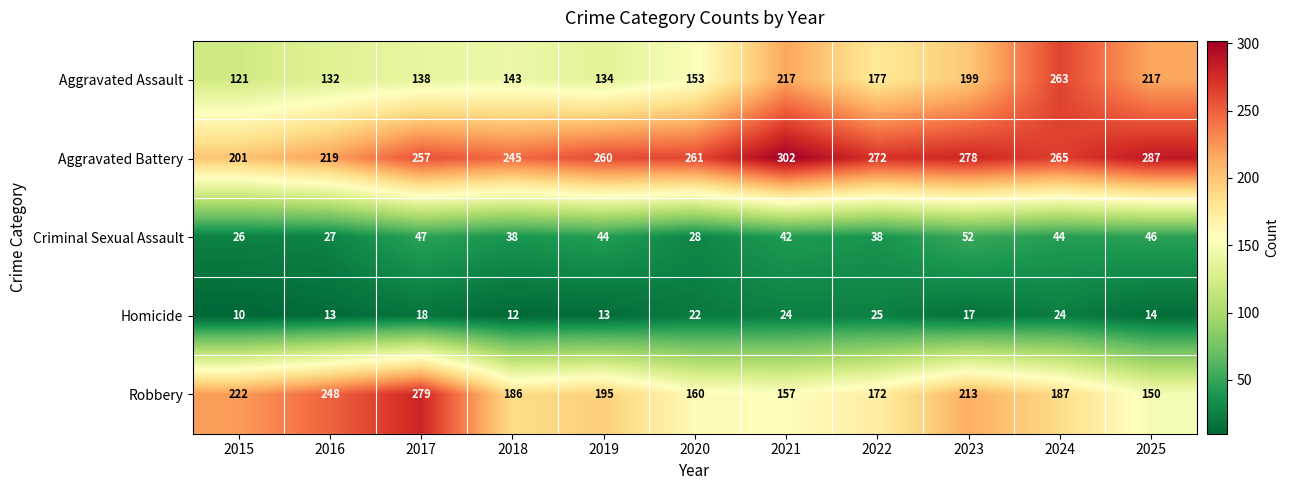

What is the spread (max minus min) of values at 2017?

261